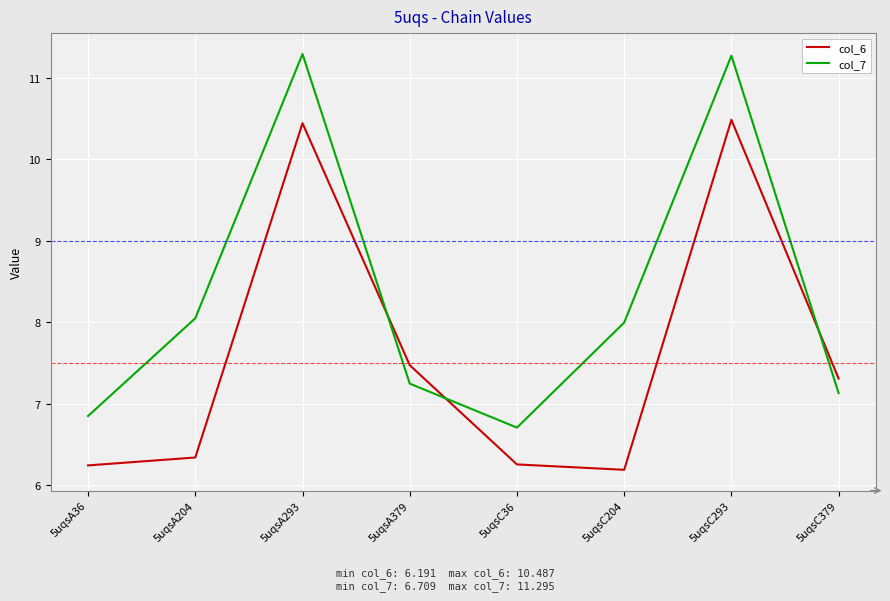

The col_6 series shows 3.6 at 5uqsC36. True or false?

False